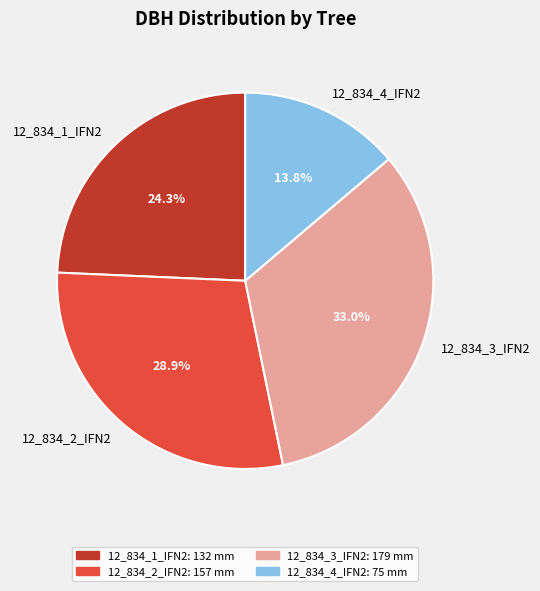

Does any single category account for the majority?

No